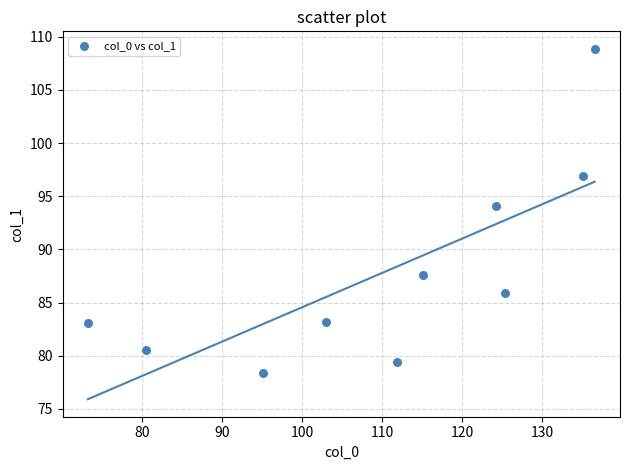

What is the average Y value?

87.8